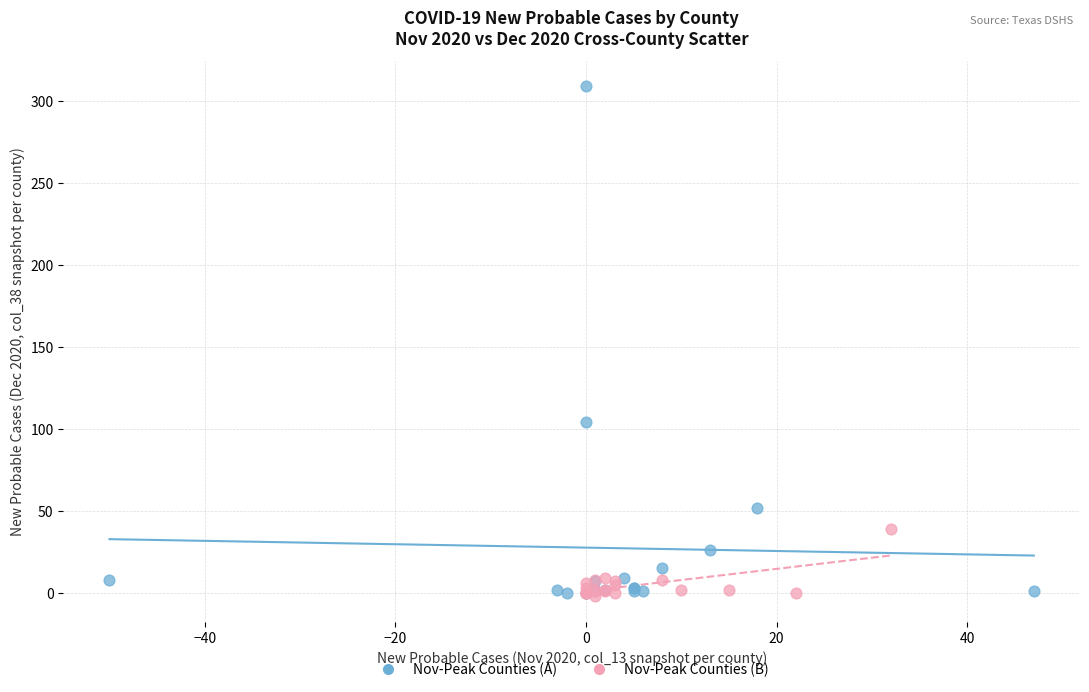

Which series has the largest Y range (max minus min)?

Nov-Peak Counties (A)